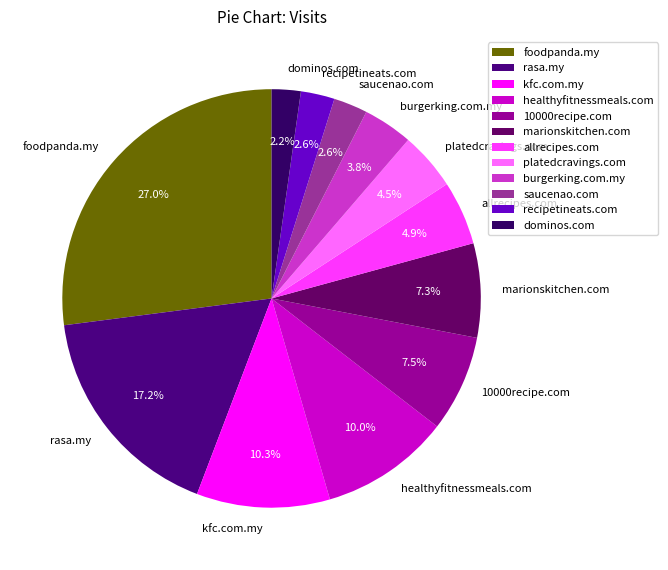

Which category has the biggest portion of the pie?

foodpanda.my